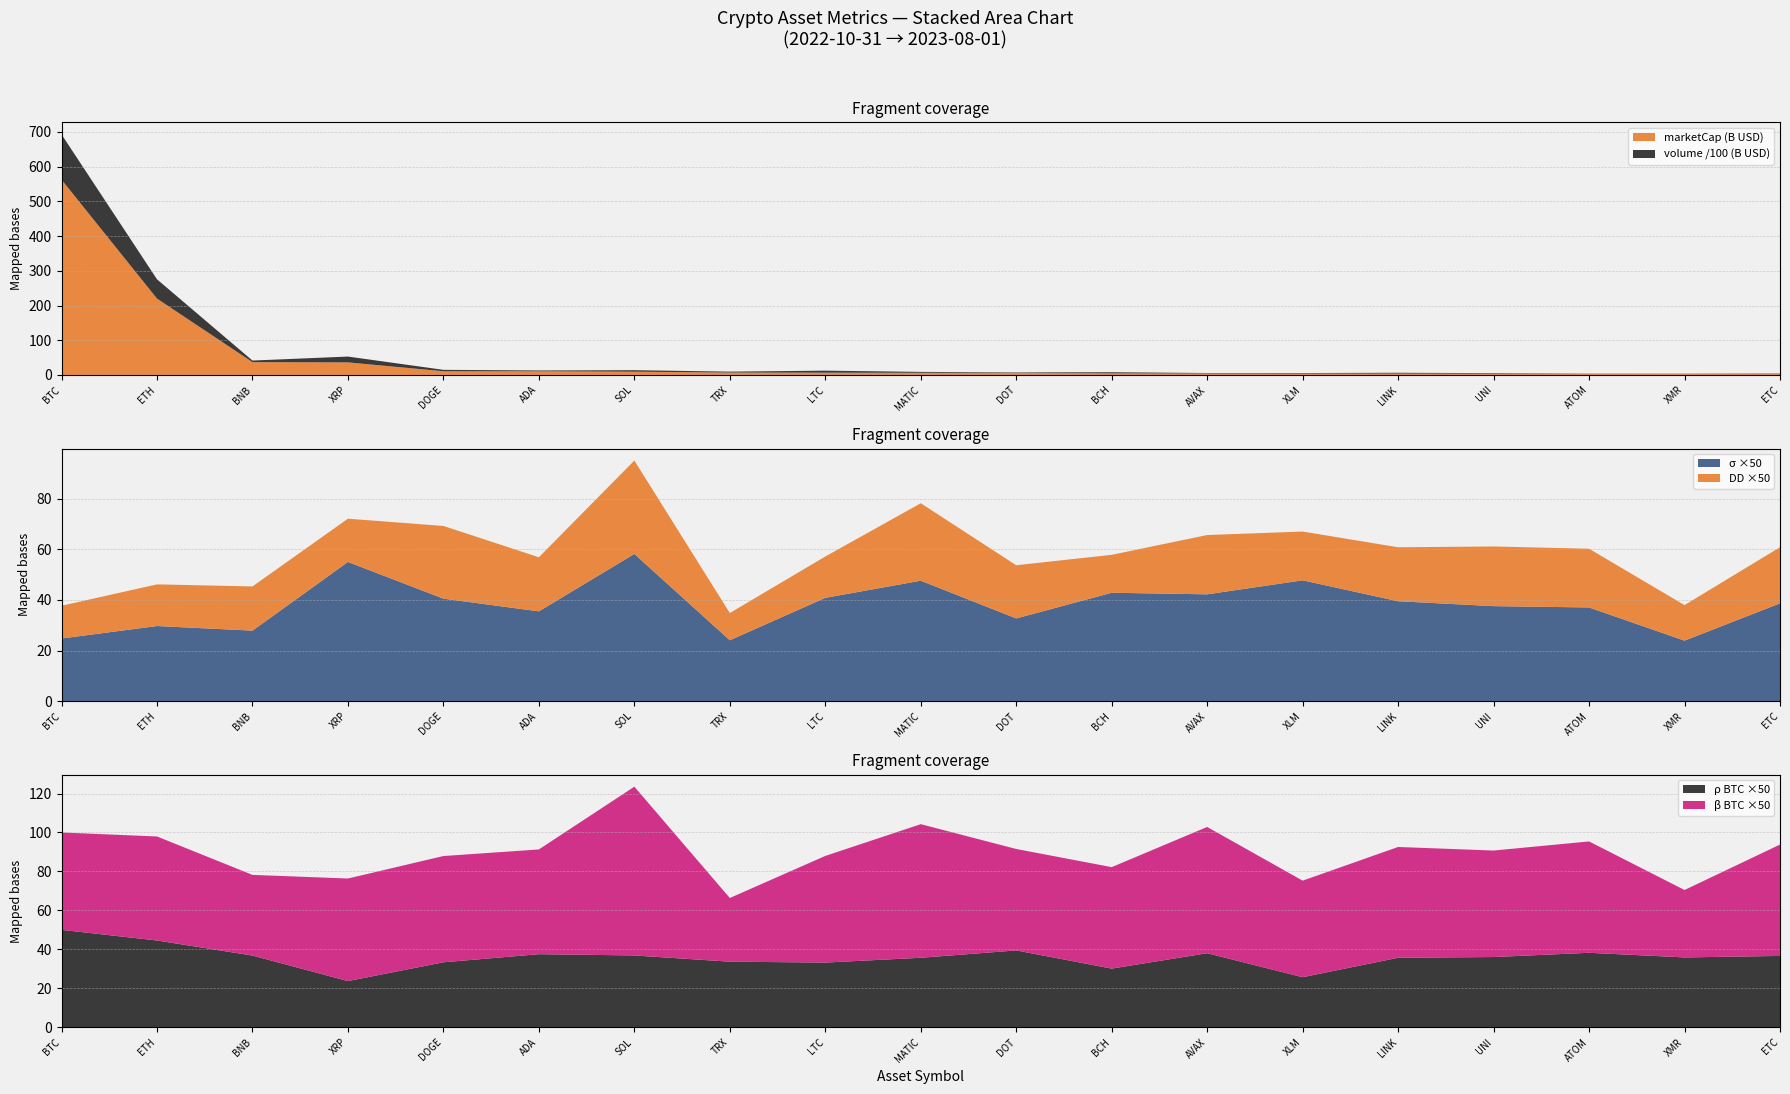

Reading left to right, what are all the values shown in this chart?

marketCap: BTC=562.6	ETH=220.0	BNB=37.0	XRP=36.2	DOGE=10.7	ADA=10.7	SOL=9.5	TRX=7.0	LTC=6.6	MATIC=6.3	DOT=6.1	BCH=4.7	AVAX=4.4	XLM=4.0	LINK=4.0	UNI=3.7	ATOM=3.0	XMR=3.0	ETC=2.6
volume: BTC=13033.4	ETH=5549.4	BNB=450.3	XRP=1676.3	DOGE=406.2	ADA=229.4	SOL=425.2	TRX=261.6	LTC=577.9	MATIC=261.4	DOT=120.8	BCH=312.3	AVAX=127.3	XLM=154.1	LINK=235.7	UNI=158.5	ATOM=71.1	XMR=67.9	ETC=131.9
sigma: BTC=0.5	ETH=0.6	BNB=0.6	XRP=1.1	DOGE=0.8	ADA=0.7	SOL=1.2	TRX=0.5	LTC=0.8	MATIC=1.0	DOT=0.7	BCH=0.9	AVAX=0.8	XLM=1.0	LINK=0.8	UNI=0.8	ATOM=0.7	XMR=0.5	ETC=0.8
dd: BTC=0.3	ETH=0.3	BNB=0.3	XRP=0.3	DOGE=0.6	ADA=0.4	SOL=0.7	TRX=0.2	LTC=0.3	MATIC=0.6	DOT=0.4	BCH=0.3	AVAX=0.5	XLM=0.4	LINK=0.4	UNI=0.5	ATOM=0.5	XMR=0.3	ETC=0.4
rho_BTC: BTC=1.0	ETH=0.9	BNB=0.7	XRP=0.5	DOGE=0.7	ADA=0.8	SOL=0.7	TRX=0.7	LTC=0.7	MATIC=0.7	DOT=0.8	BCH=0.6	AVAX=0.8	XLM=0.5	LINK=0.7	UNI=0.7	ATOM=0.8	XMR=0.7	ETC=0.7
beta_BTC: BTC=1.0	ETH=1.1	BNB=0.8	XRP=1.1	DOGE=1.1	ADA=1.1	SOL=1.7	TRX=0.7	LTC=1.1	MATIC=1.4	DOT=1.0	BCH=1.0	AVAX=1.3	XLM=1.0	LINK=1.1	UNI=1.1	ATOM=1.1	XMR=0.7	ETC=1.1